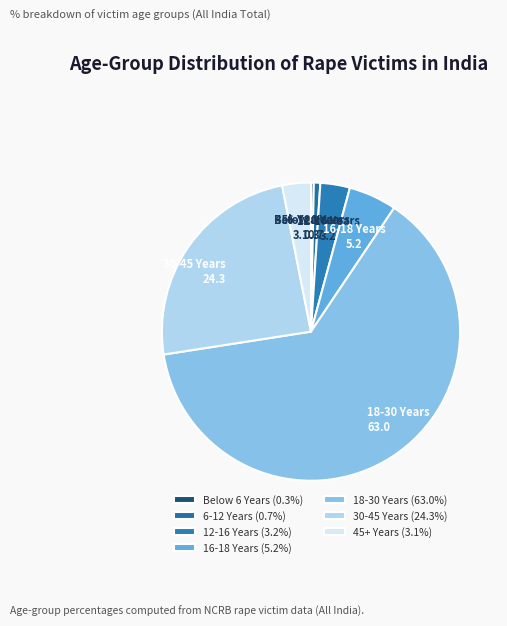

What is the smallest slice in the pie chart?

Below 6 Years